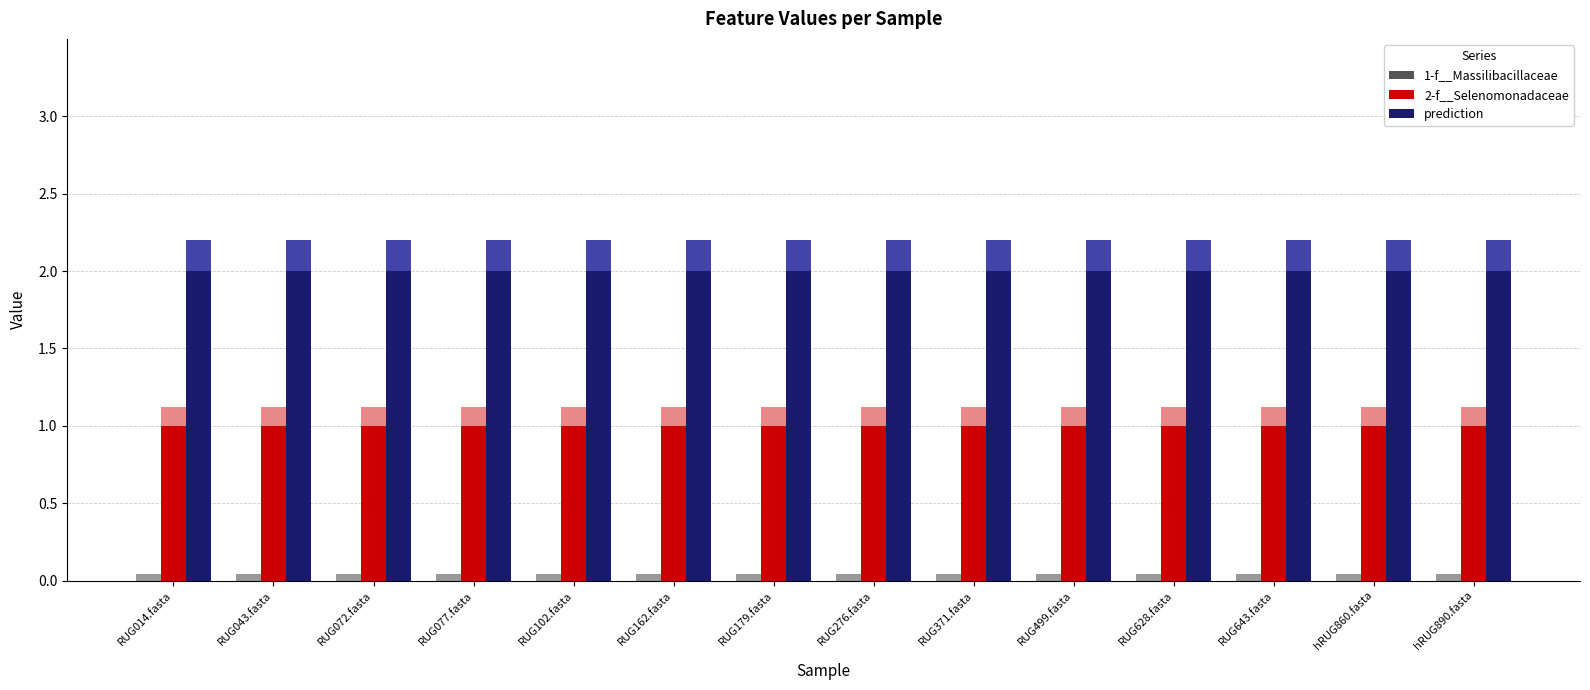

What are all the series names shown in the legend?

1-f__Massilibacillaceae, 2-f__Selenomonadaceae, prediction